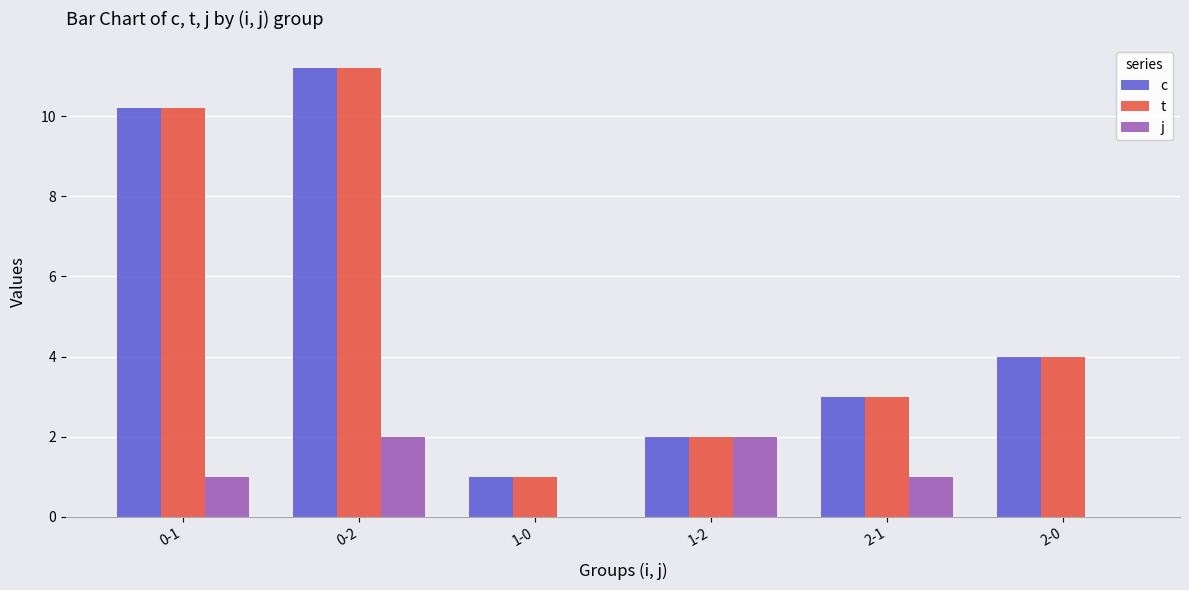

What is the sum of all t values?

31.4